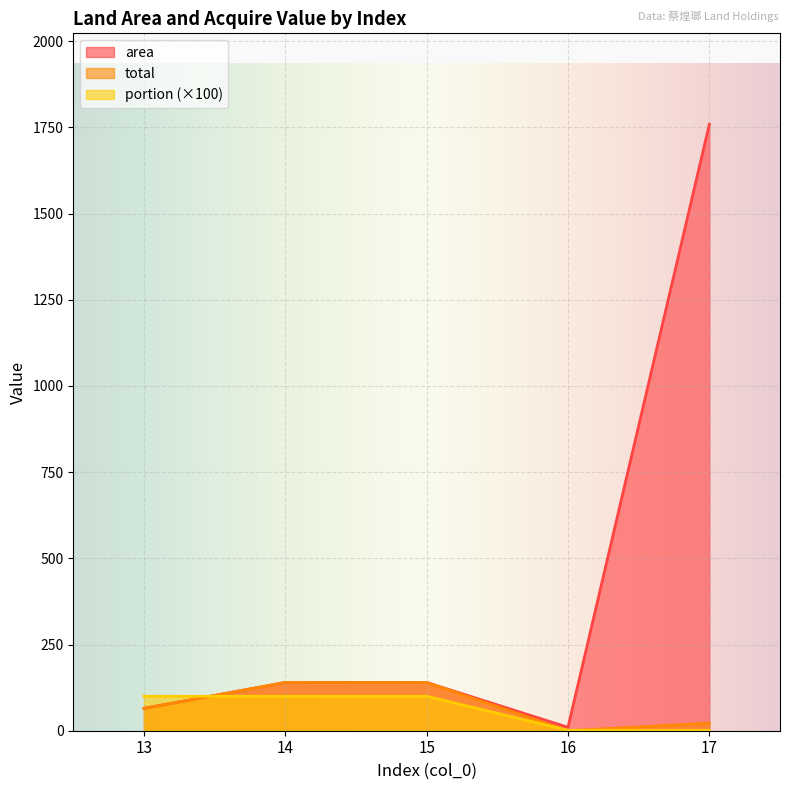

Where is the first local minimum for total?

16